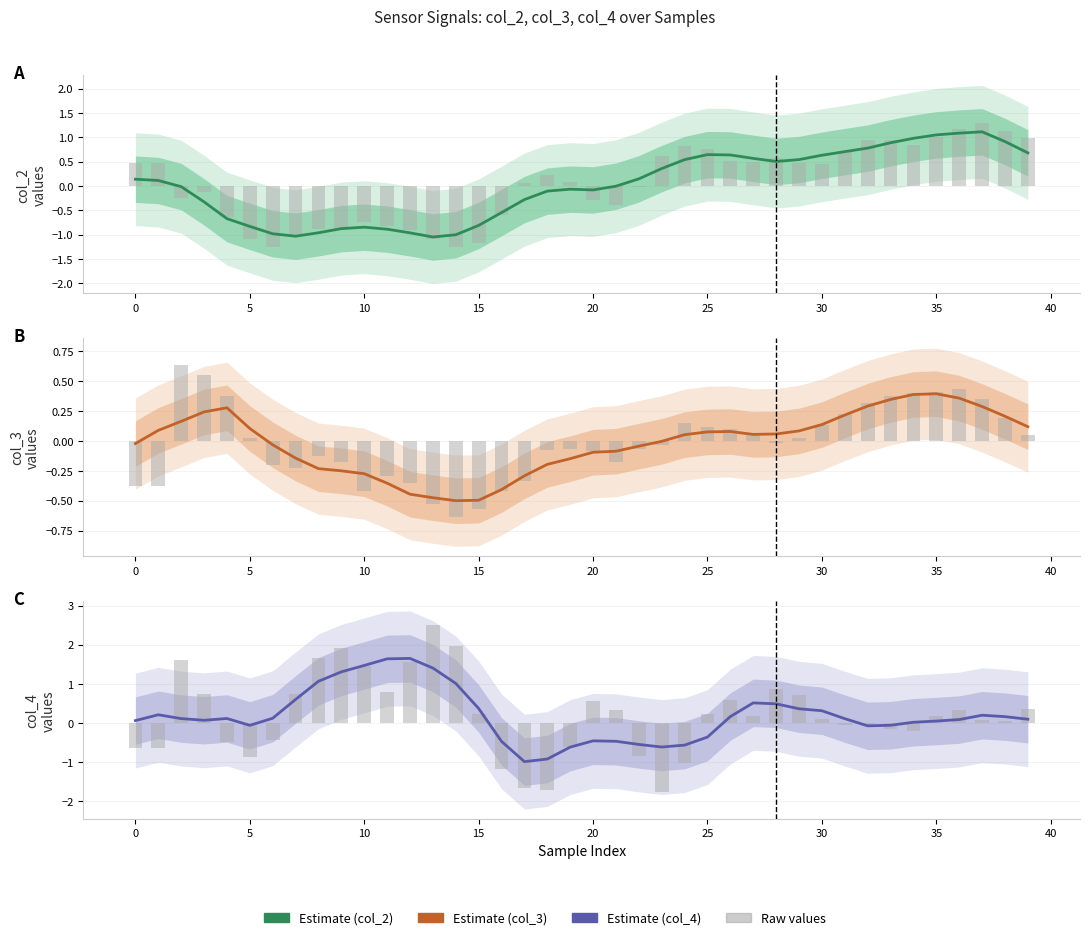

Is the value of Estimate at 39 greater than the value of Raw at 20?

Yes